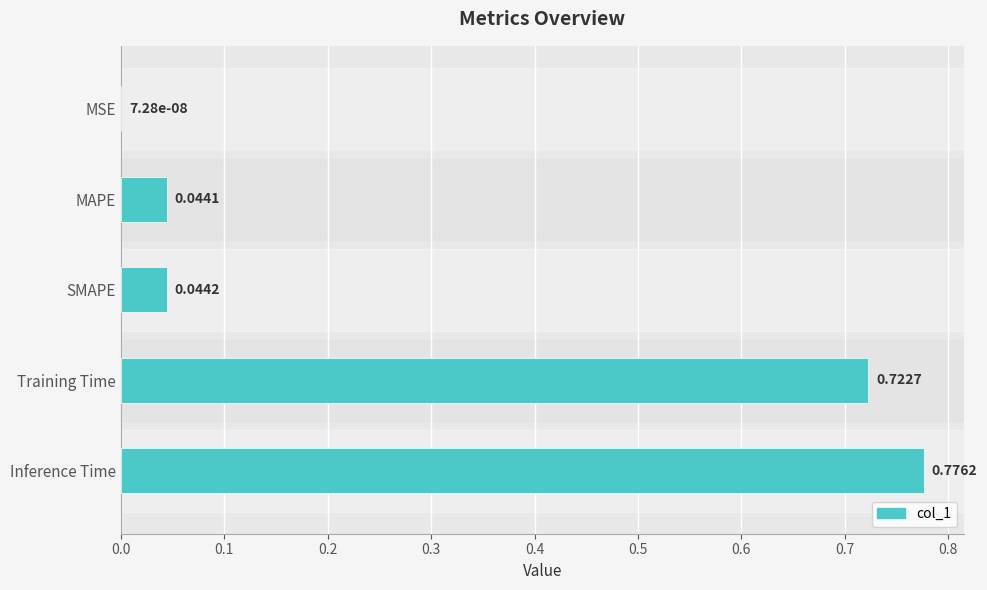

Between Inference Time and Training Time, which is larger?

Inference Time